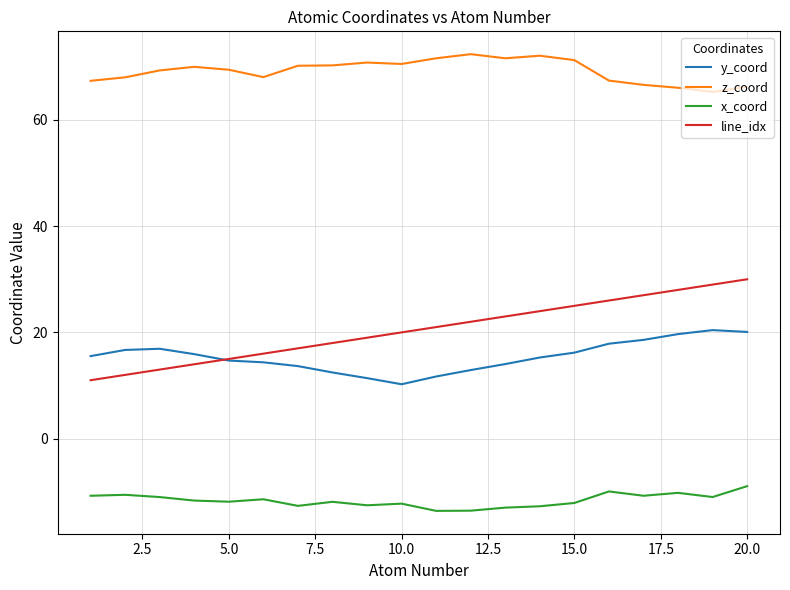

What are all the series names shown in the legend?

y_coord, z_coord, x_coord, line_idx